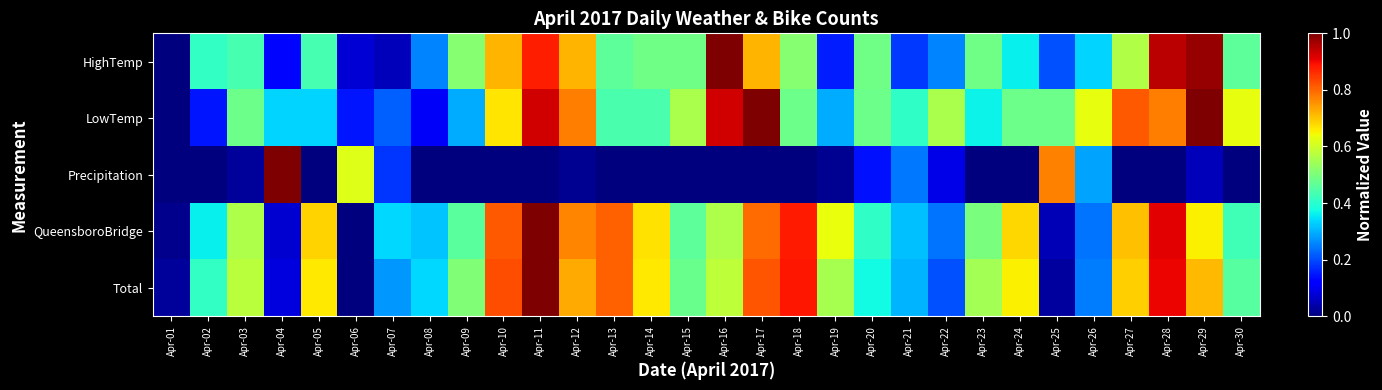

Which series has the largest range (max minus min)?

HighTemp